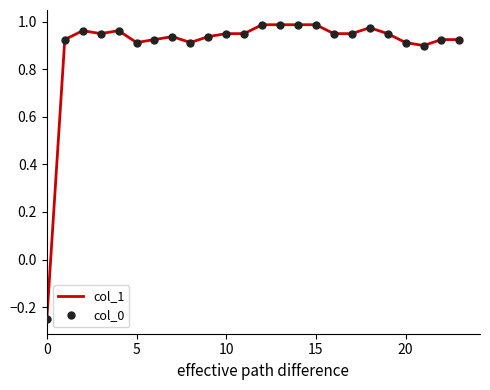

What are all the series names shown in the legend?

col_1, col_0